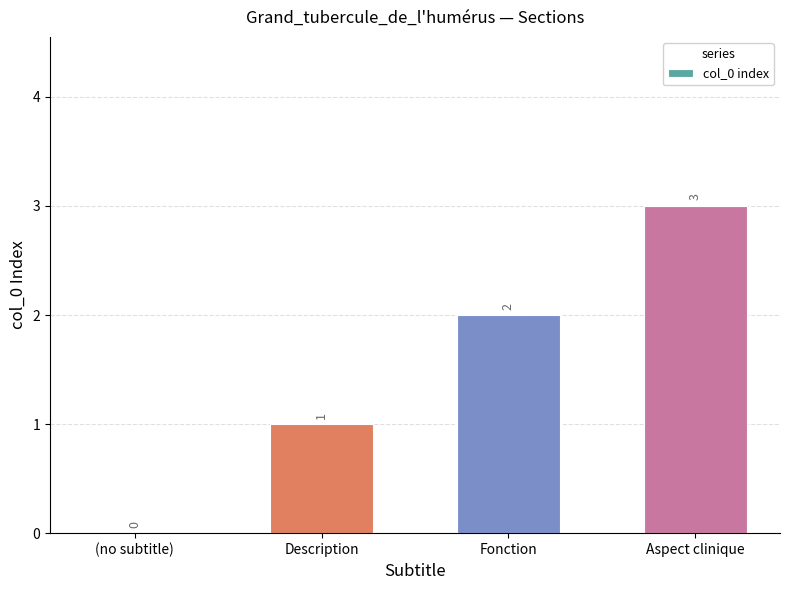

What is the maximum value shown in the chart?

3